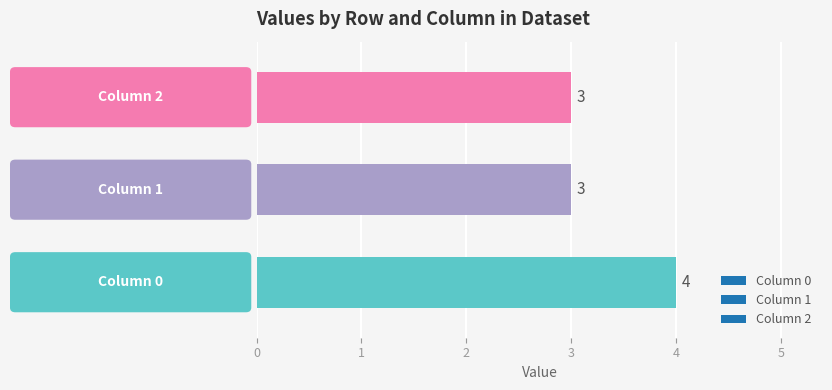

Count the values in the range 3 to 4.

3